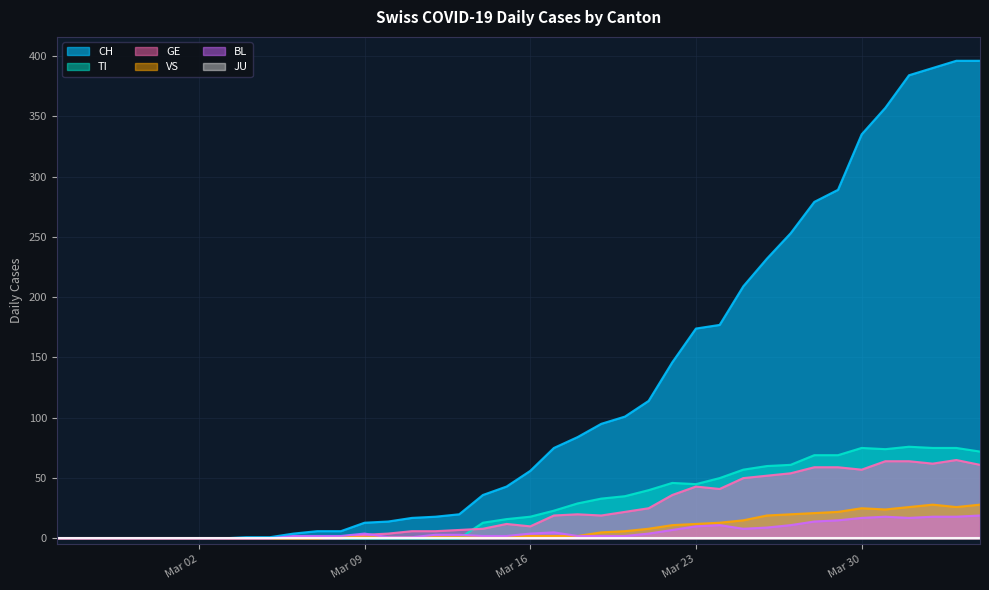

Which series has the largest total across all categories?

CH